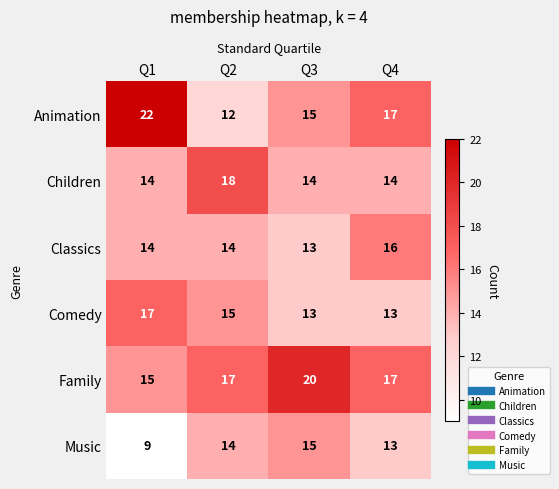

At which category is the sum across all series the highest?

Q1